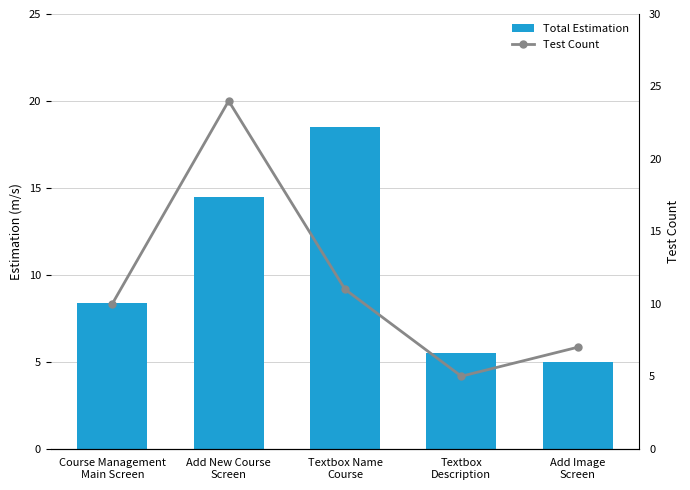

Reading left to right, what are all the values shown in this chart?

Total Estimation: 8.4	14.5	18.5	5.5	5.0
Test Count: 10.0	24.0	11.0	5.0	7.0